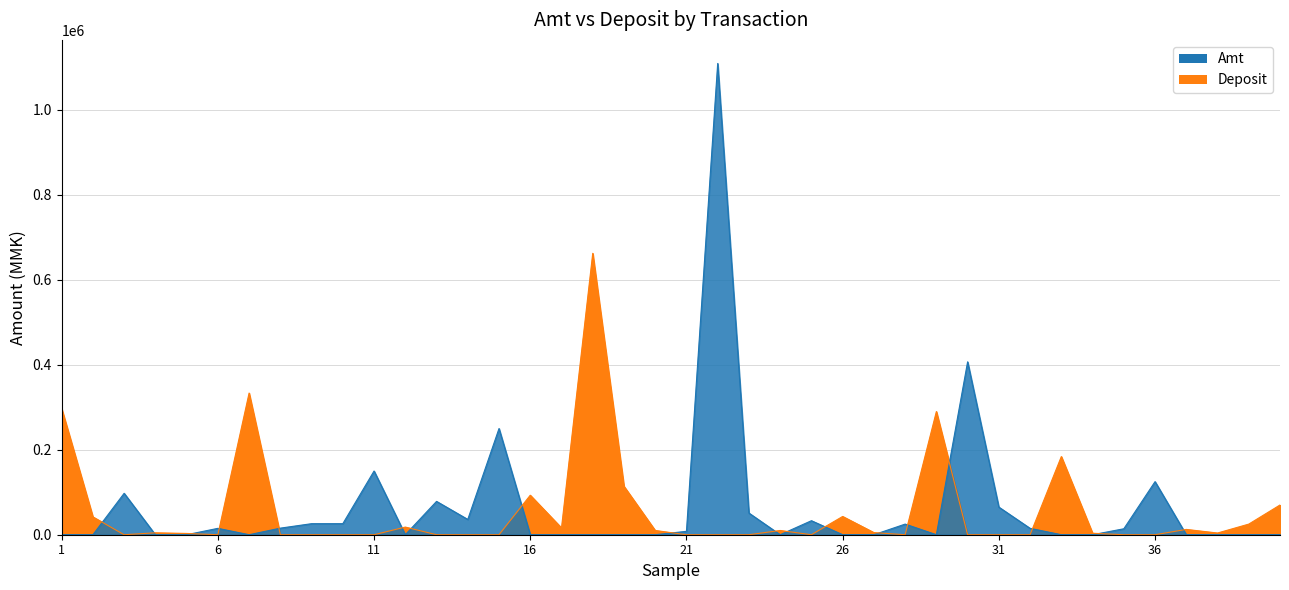

At which label does Deposit (line) reach its minimum?

11